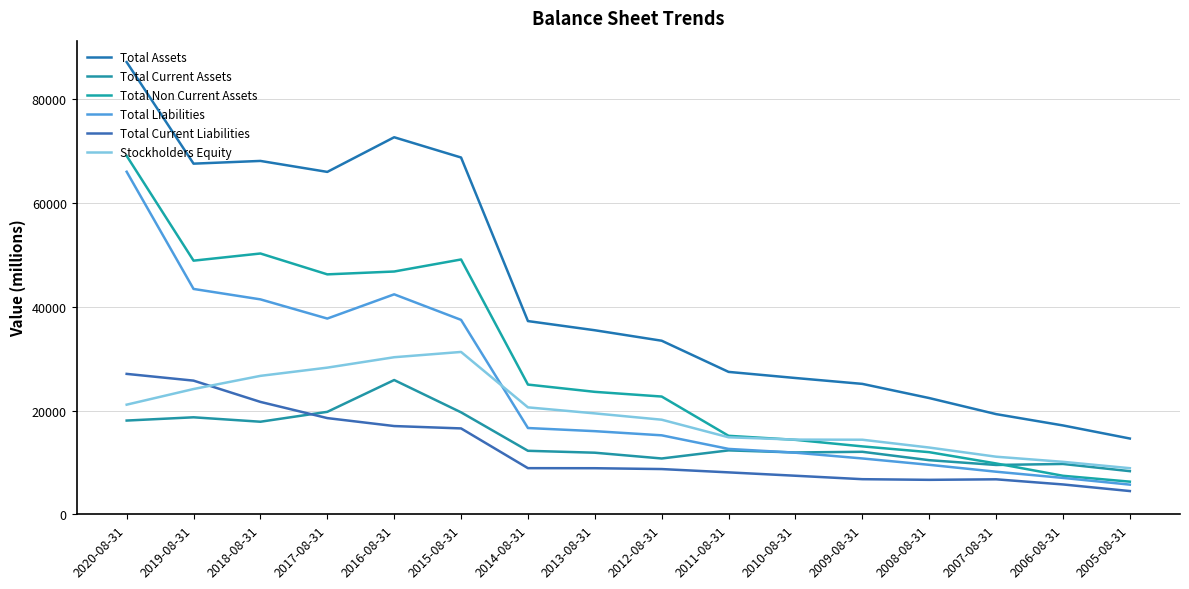

Reading right to left, transcribe all the data shown in this chart.

Total Assets: 14608.8	17131.1	19314.0	22410.0	25142.0	26275.0	27454.0	33462.0	35481.0	37250.0	68782.0	72688.0	66009.0	68124.0	67598.0	87174.0
Total Current Assets: 8316.5	9705.4	9511.0	10433.0	12049.0	11922.0	12322.0	10760.0	11874.0	12242.0	19657.0	25883.0	19753.0	17846.0	18700.0	18073.0
Total Non Current Assets: 6292.3	7425.7	9803.0	11977.0	13093.0	14353.0	15132.0	22702.0	23607.0	25008.0	49125.0	46805.0	46256.0	50278.0	48898.0	69102.0
Total Liabilities: 5719.1	7015.3	8210.0	9541.0	10766.0	11875.0	12607.0	15226.0	16027.0	16633.0	37482.0	42407.0	37735.0	41435.0	43446.0	66038.0
Total Current Liabilities: 4481.0	5755.3	6745.0	6644.0	6769.0	7433.0	8083.0	8722.0	8883.0	8895.0	16557.0	17013.0	18547.0	21667.0	25769.0	27070.0
Stockholders Equity: 8889.7	10115.8	11104.0	12869.0	14376.0	14400.0	14847.0	18236.0	19454.0	20617.0	31300.0	30281.0	28274.0	26689.0	24152.0	21136.0